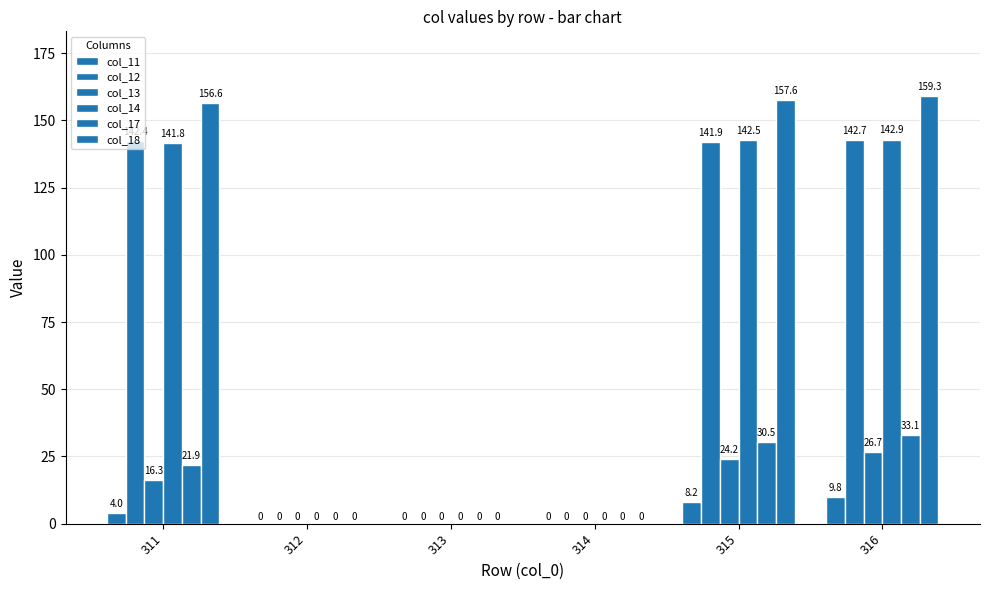

What is the difference between the second highest and second lowest values in the col_12 series?

142.4